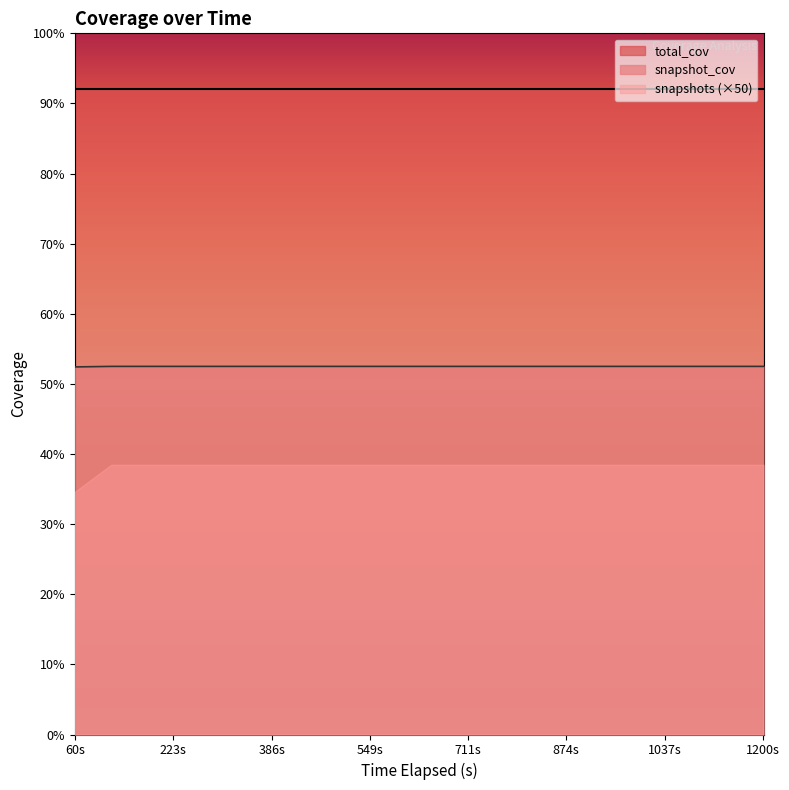

What are all the series names shown in the legend?

total_cov, snapshot_cov, snapshots (×50)